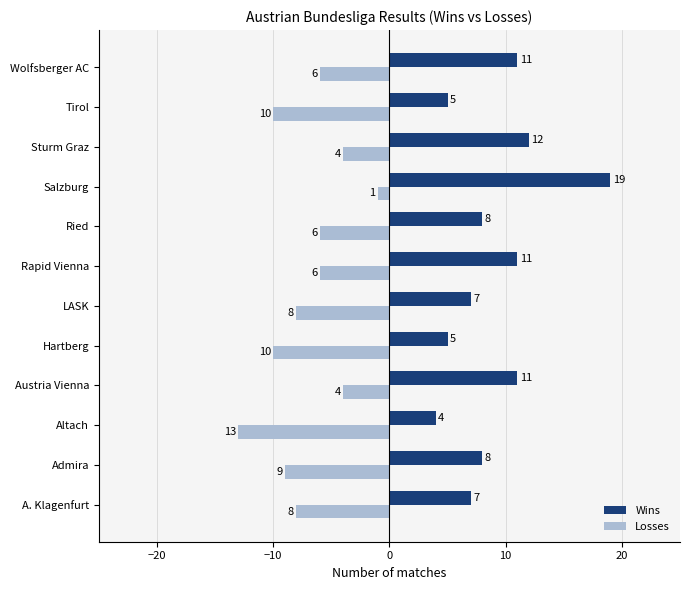

Which series has the widest spread of values?

Wins